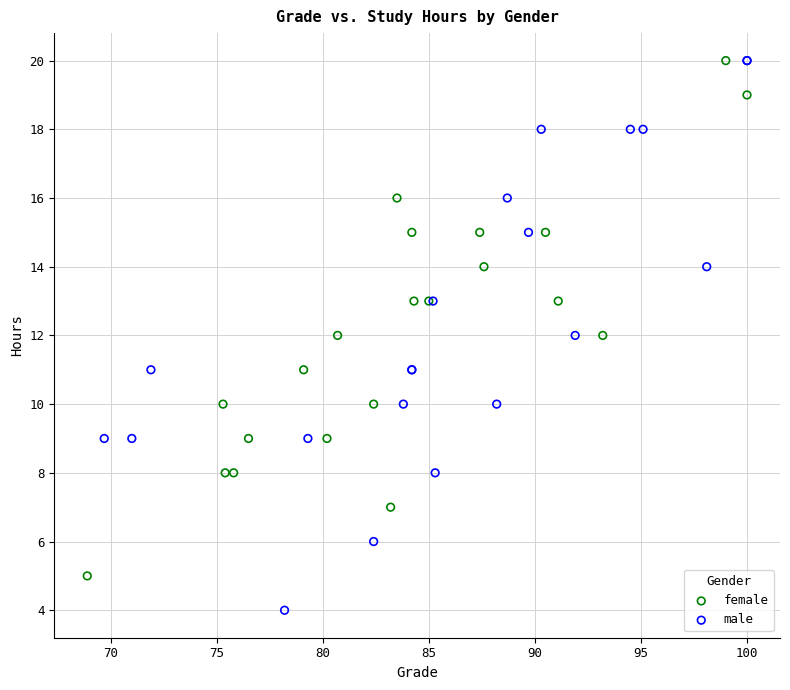

Which series has the largest Y range (max minus min)?

male